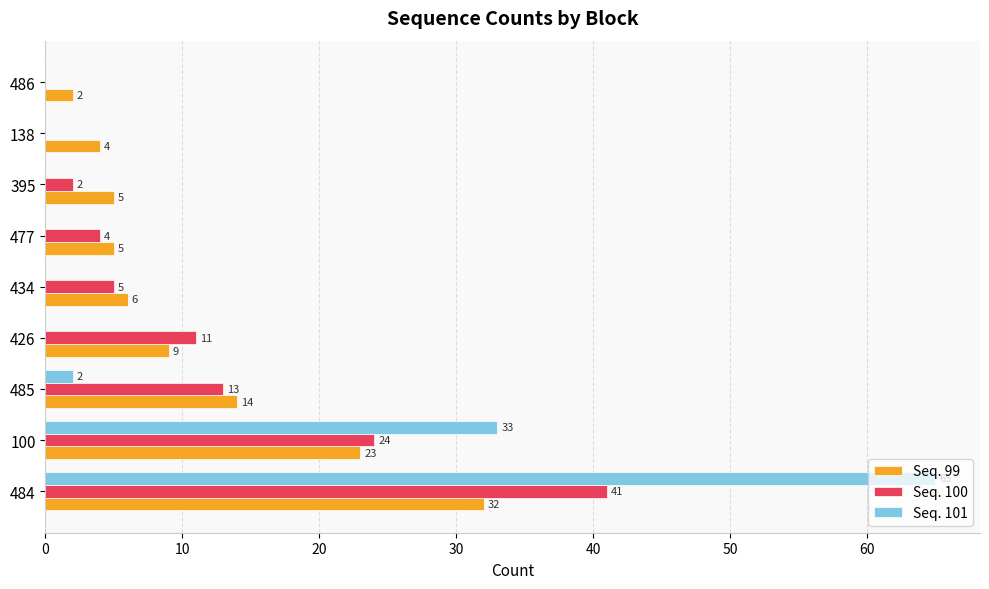

At which label is Seq. 99 closest to 17?

485